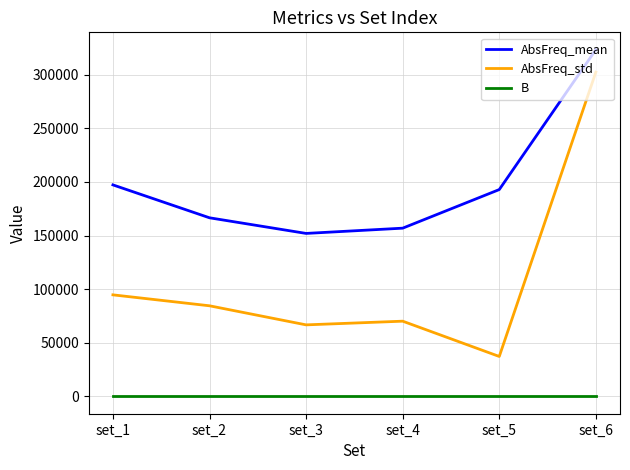

The value of AbsFreq_mean at set_2 is 242886.2. True or false?

False